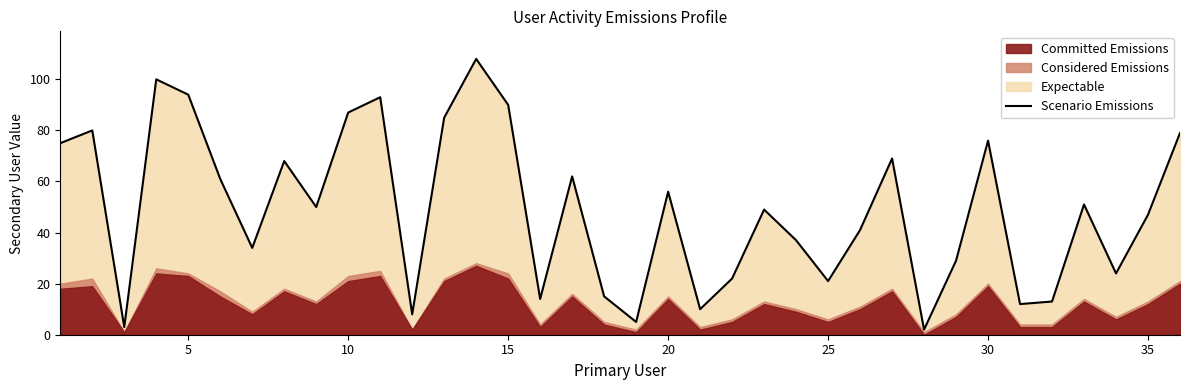

What is the average value?

49